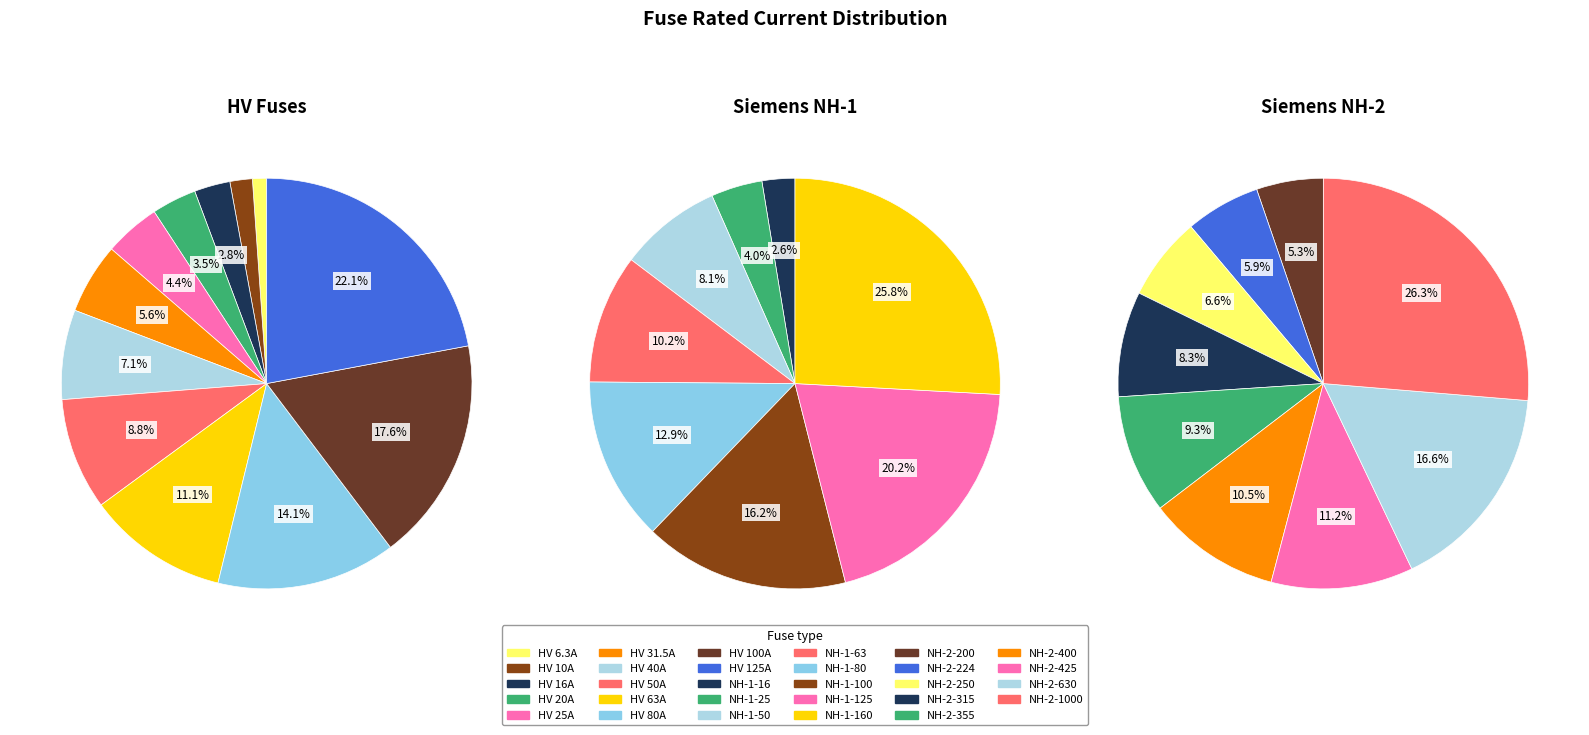

True or false: HV 25A accounts for 1% of the total.

False